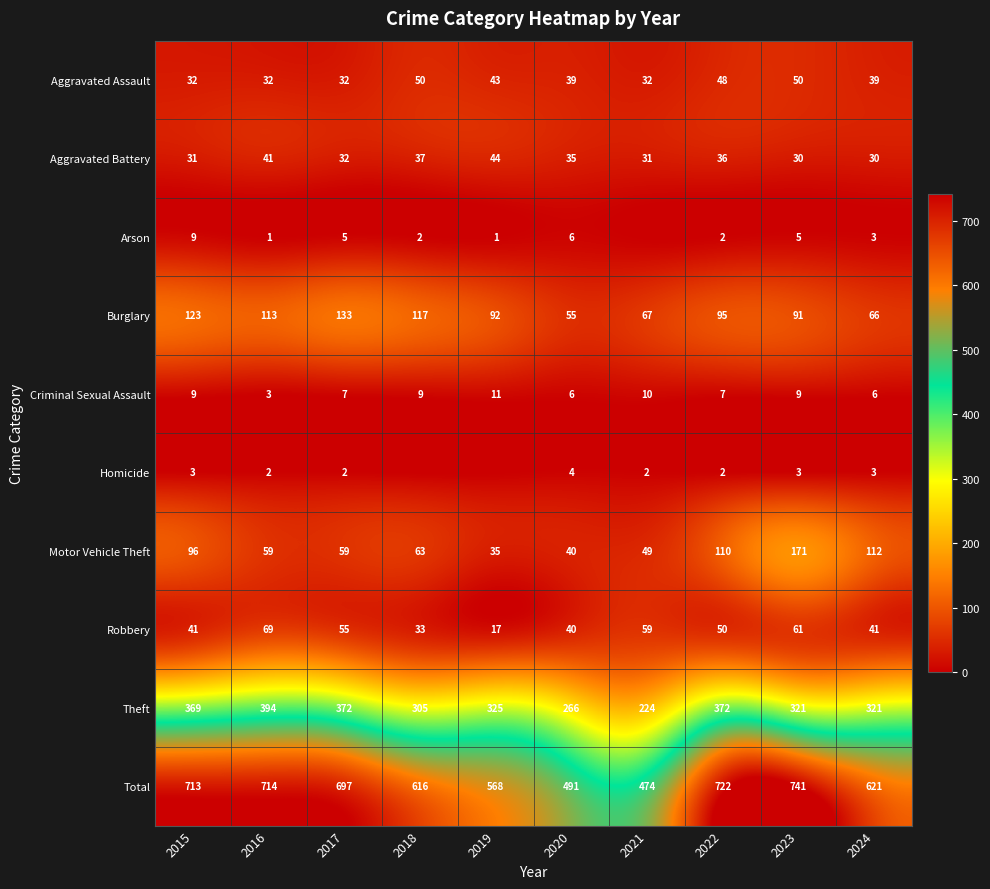

How many series are shown in this chart?

10